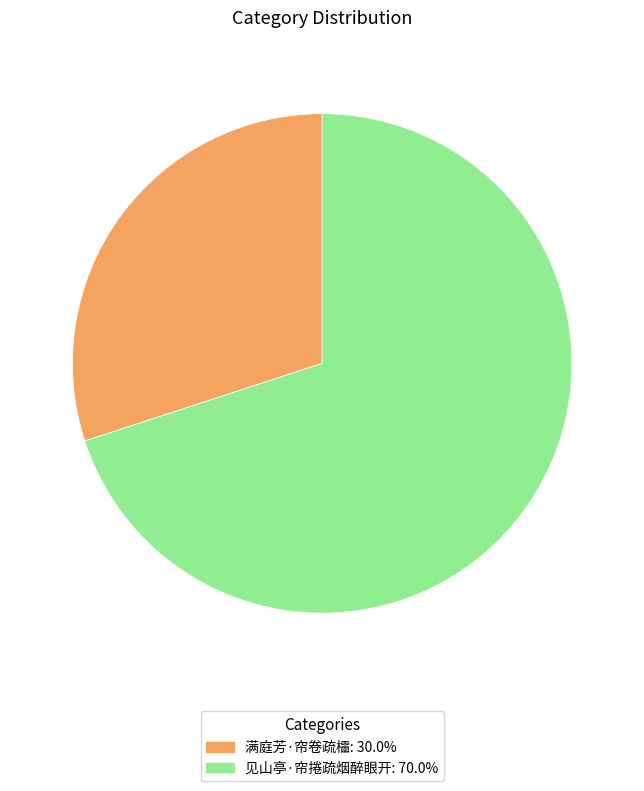

Which category accounts for the majority?

见山亭·帘捲疏烟醉眼开